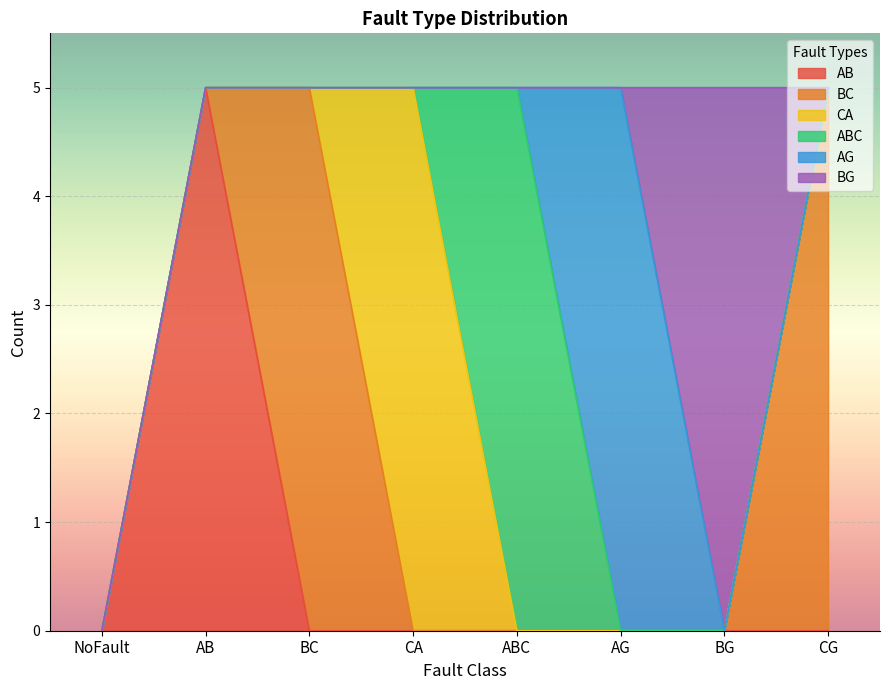

Where is the first local maximum for CA?

CA